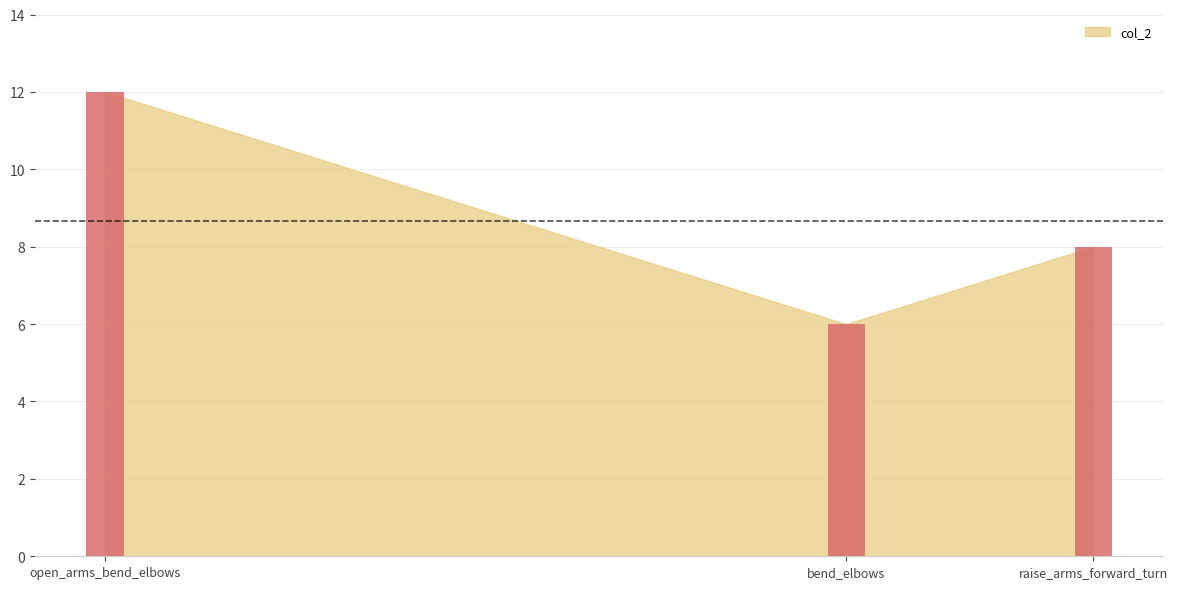

What is the smallest value displayed?

6